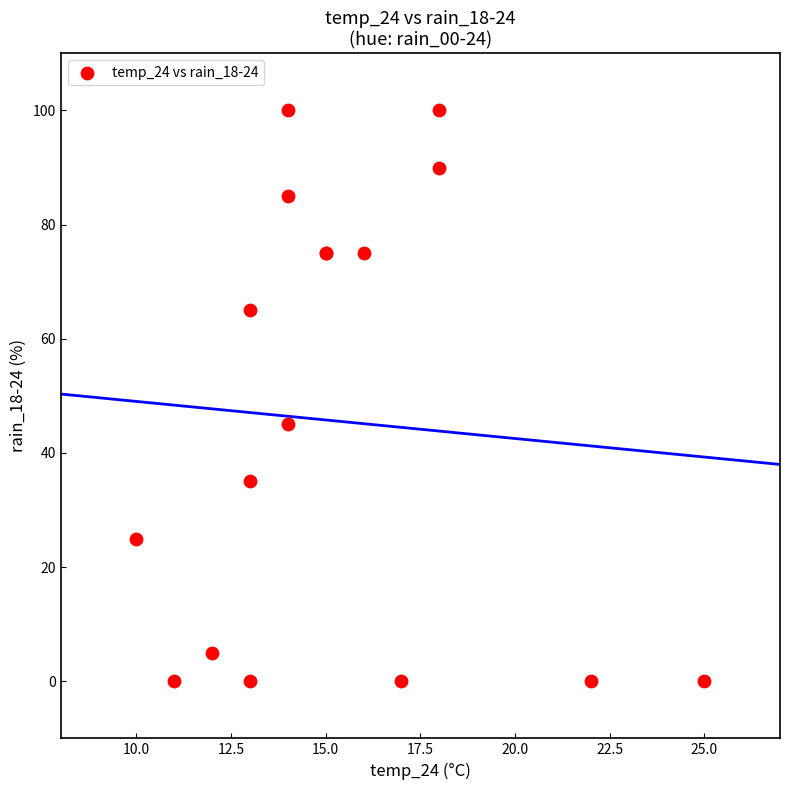

What Y value in the scatter plot is closest to 50?

45